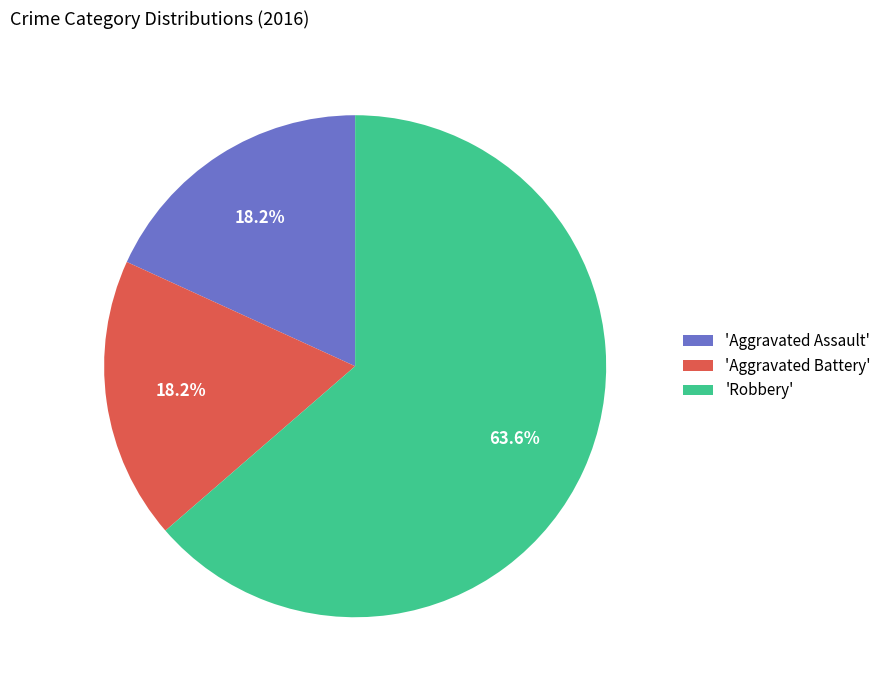

What is the total percentage of 'Robbery' and 'Aggravated Assault'?

81.8%